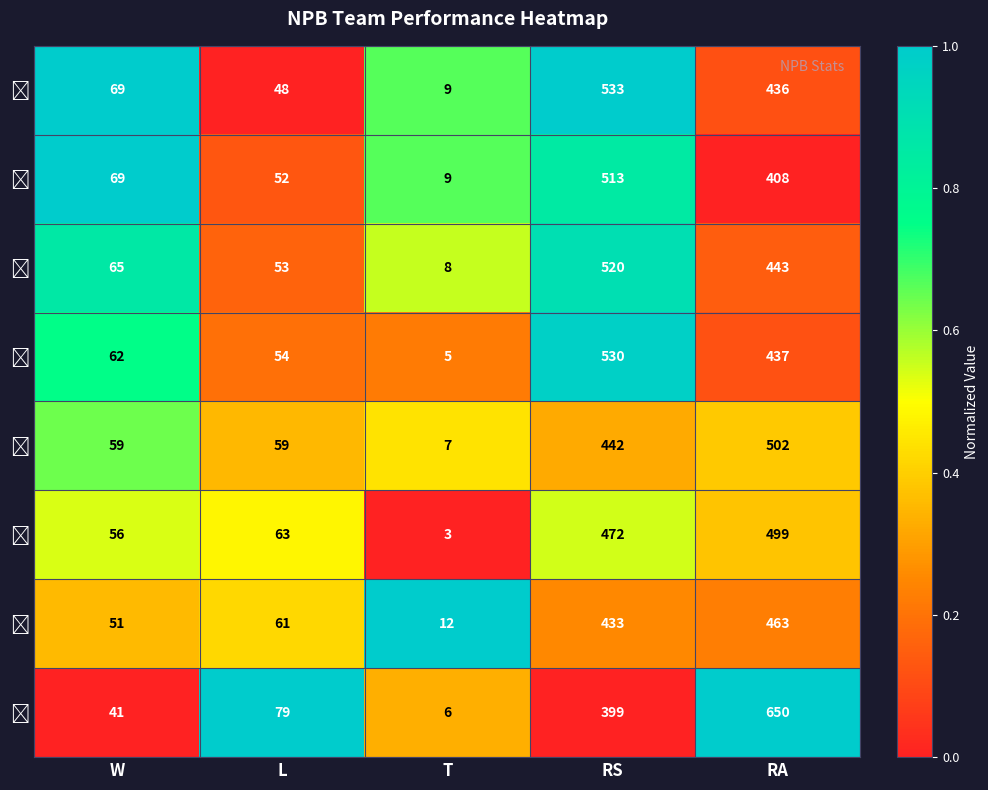

What is the difference between the highest and lowest values at RS?

134